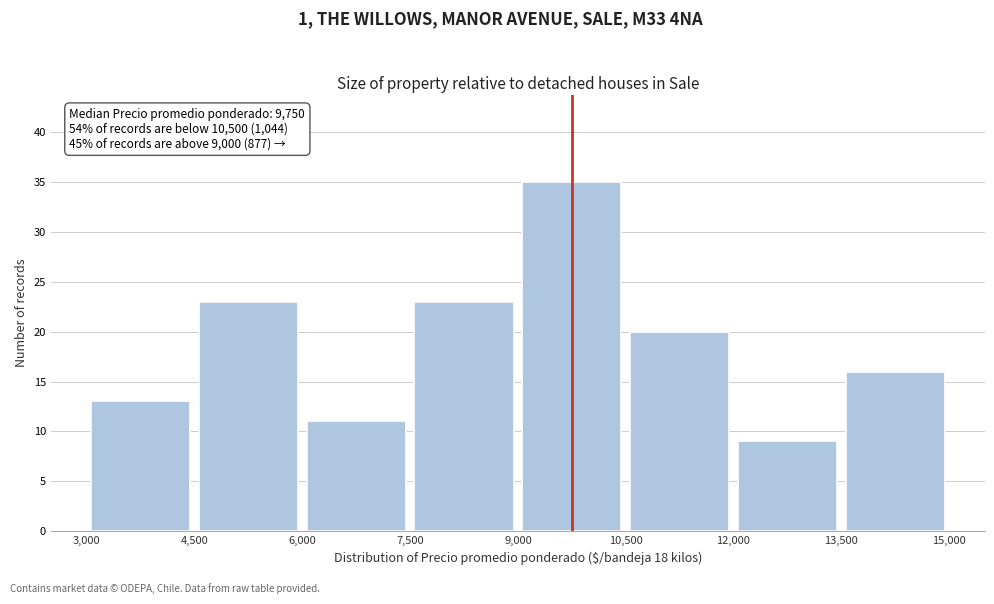

Which range on the x-axis has the tallest bar?

9,000 to 10,500